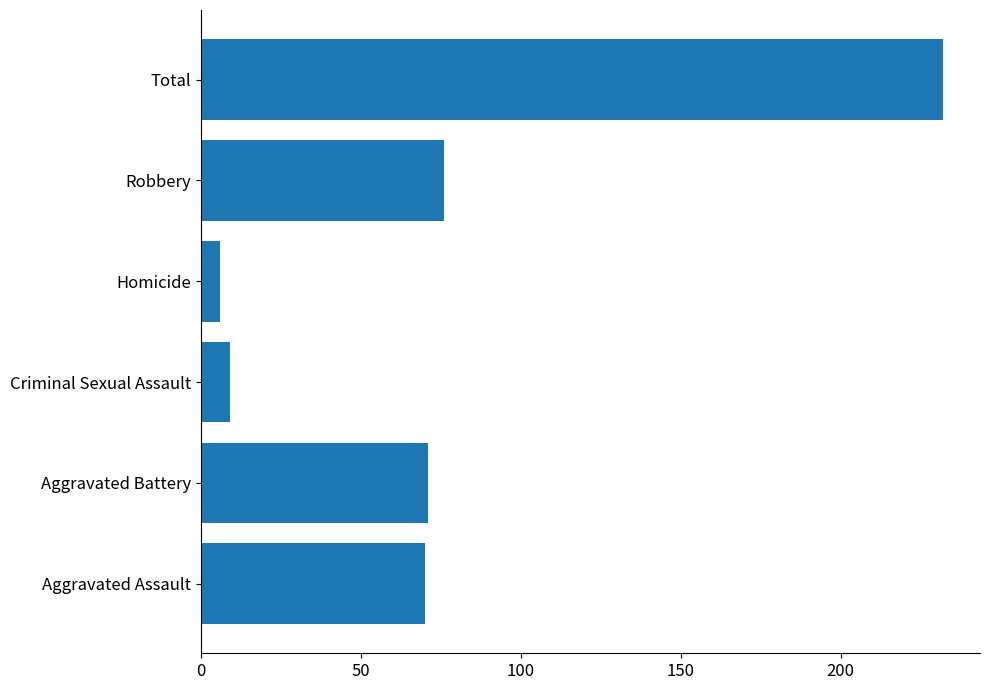

At which label is the value closest to 119?

Robbery